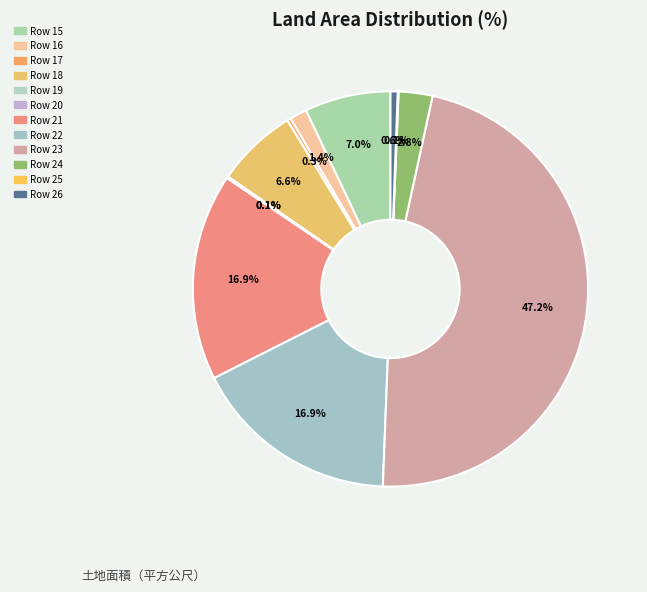

What is the largest slice in the pie chart?

23